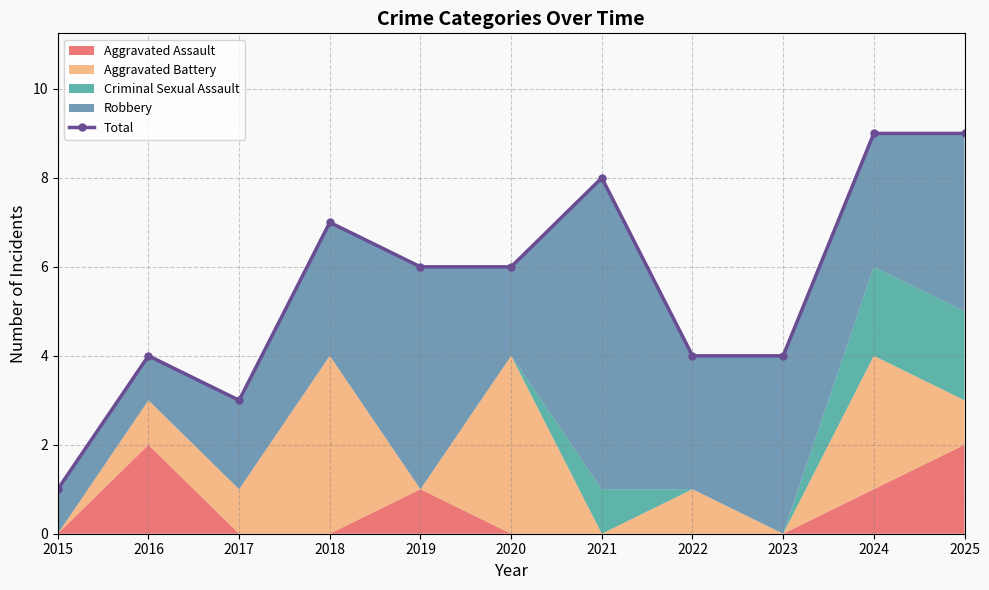

What is the sum of all values?

61